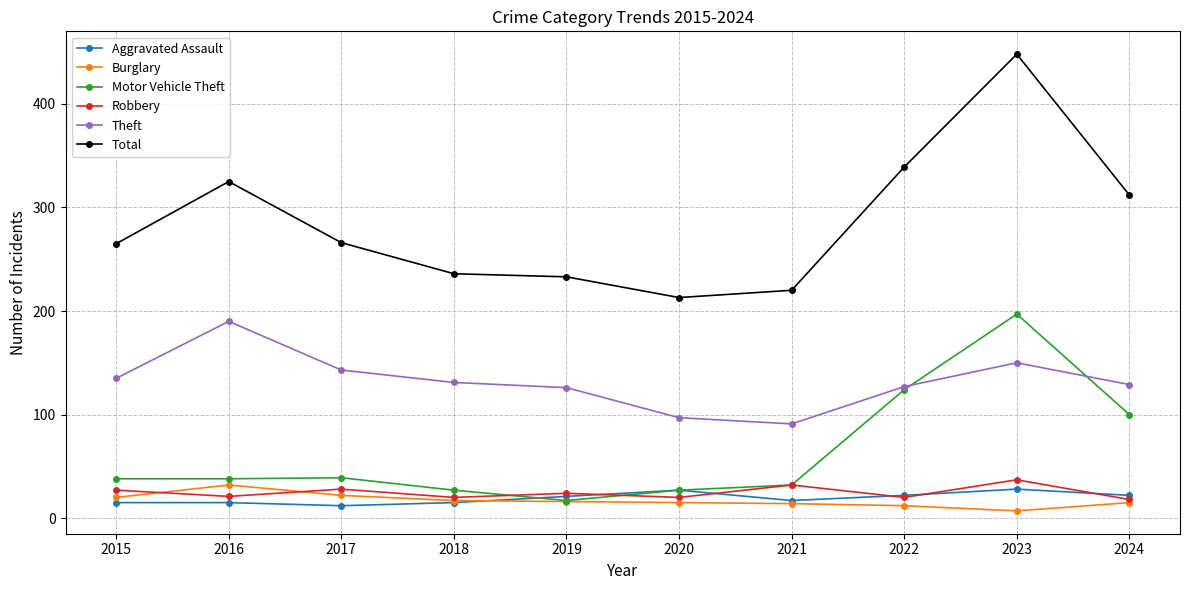

True or false: Motor Vehicle Theft and Theft cross at least once.

True